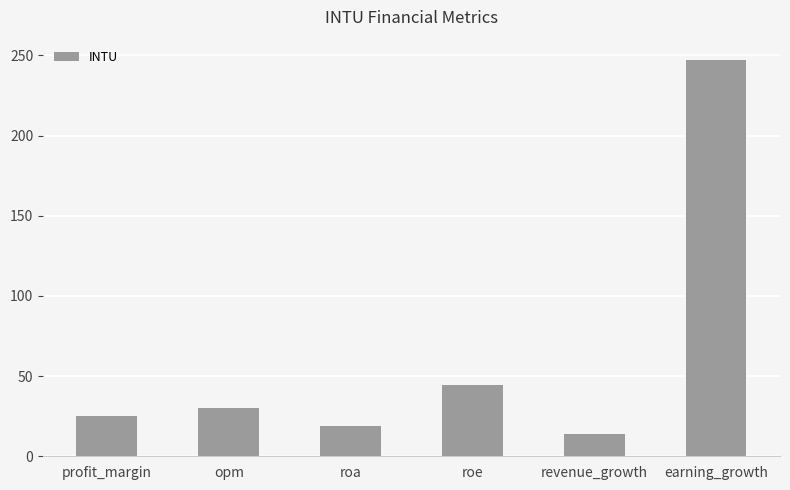

What is the change in value from roa to revenue_growth?

-5.1